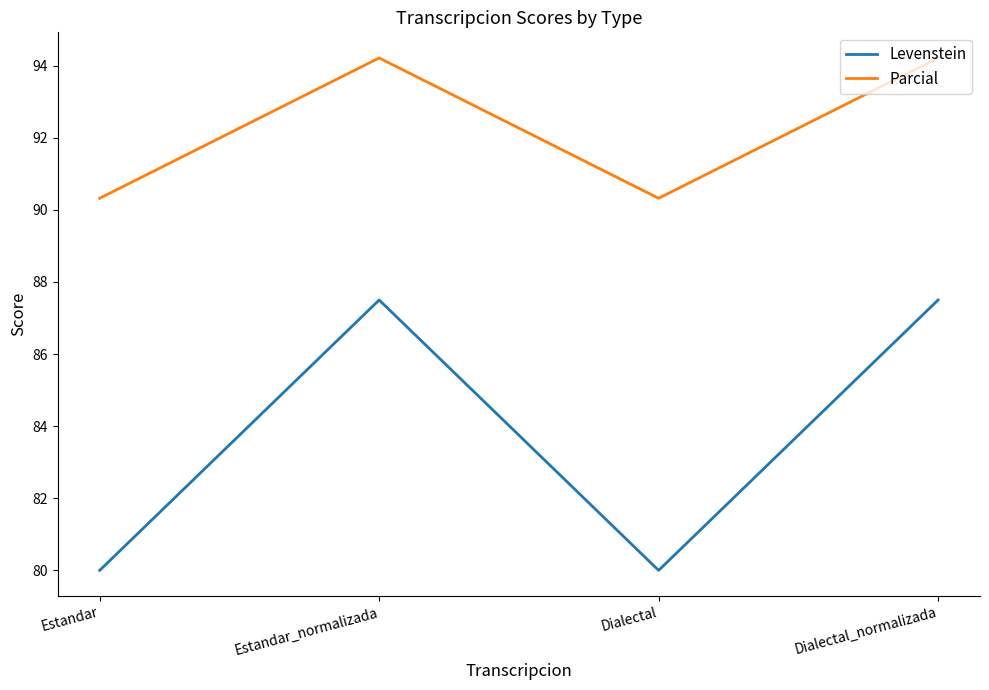

True or false: Parcial and Levenstein cross at least once.

False